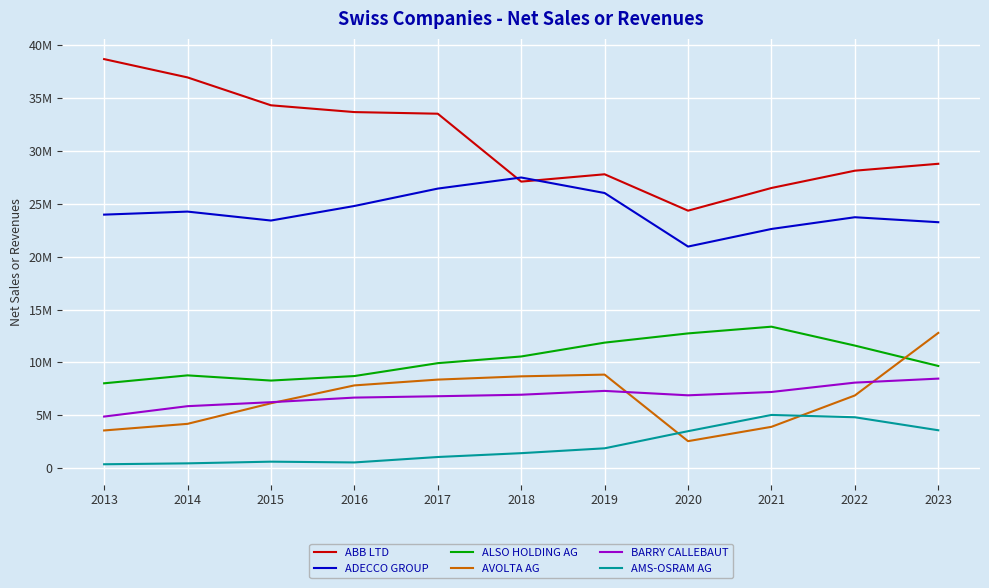

What are all the series names shown in the legend?

ABB LTD, ADECCO GROUP, ALSO HOLDING AG, AVOLTA AG, BARRY CALLEBAUT, AMS-OSRAM AG